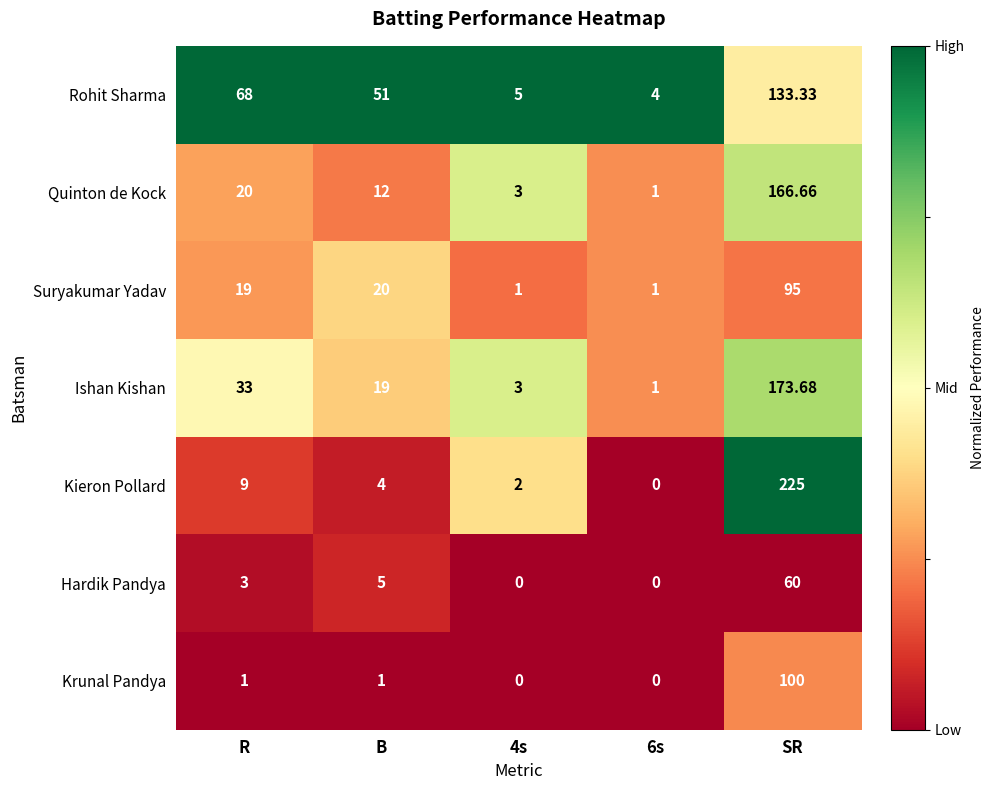

Where is Ishan Kishan nearest to the value 87?

R